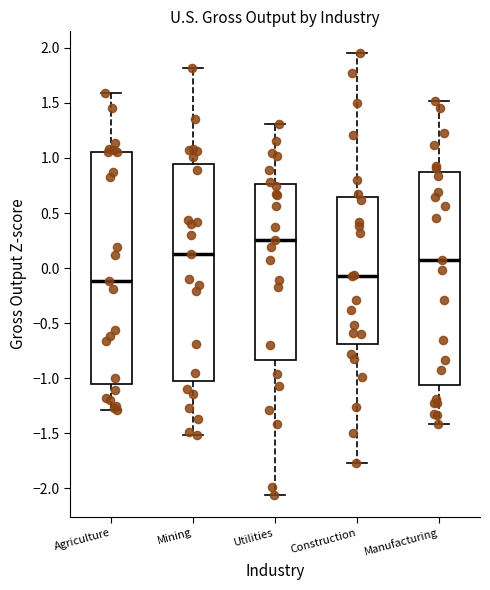

Reading left to right, read every box against the y-axis: the position of its median line, the range the box covers, and the ends of its whiskers. The values are not printed on the chart, so give them approximately, as read against the axis.

Agriculture: median -0.10, box -1.05 to 1.05, whiskers -1.30 to 1.60
Mining: median 0.15, box -1.00 to 0.95, whiskers -1.50 to 1.80
Utilities: median 0.25, box -0.85 to 0.75, whiskers -2.05 to 1.30
Construction: median -0.05, box -0.70 to 0.65, whiskers -1.75 to 1.95
Manufacturing: median 0.05, box -1.05 to 0.85, whiskers -1.40 to 1.50